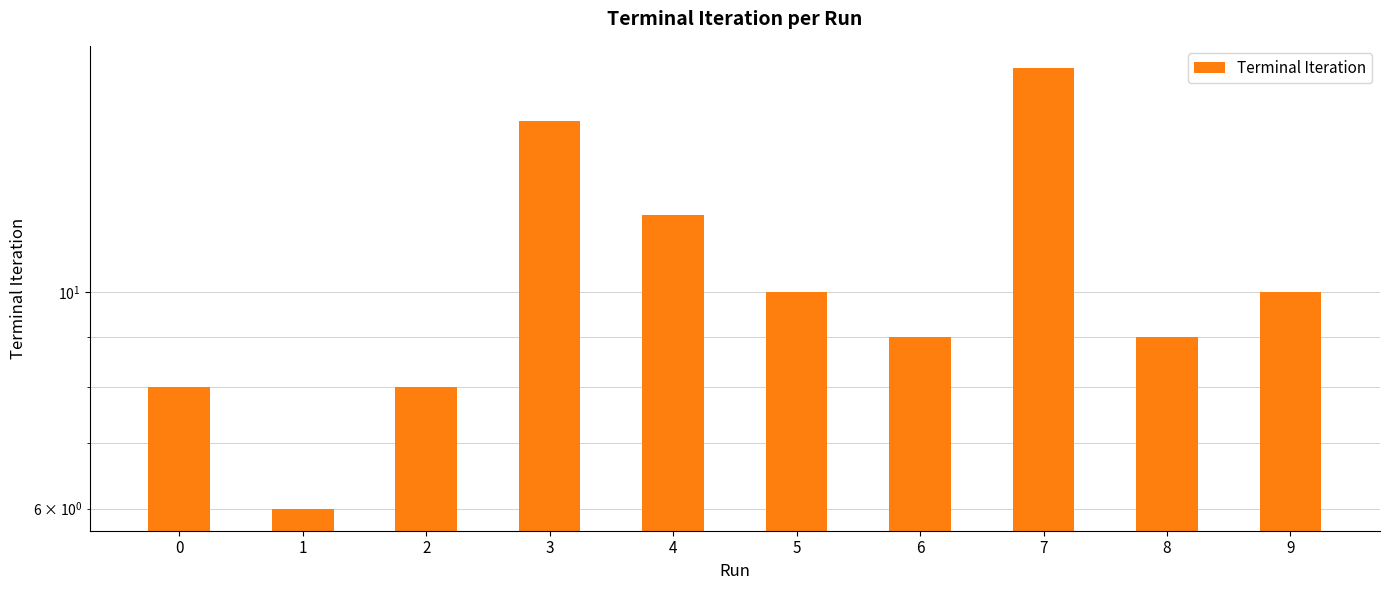

List the labels in order of value, smallest first.

1, 0, 2, 6, 8, 5, 9, 4, 3, 7